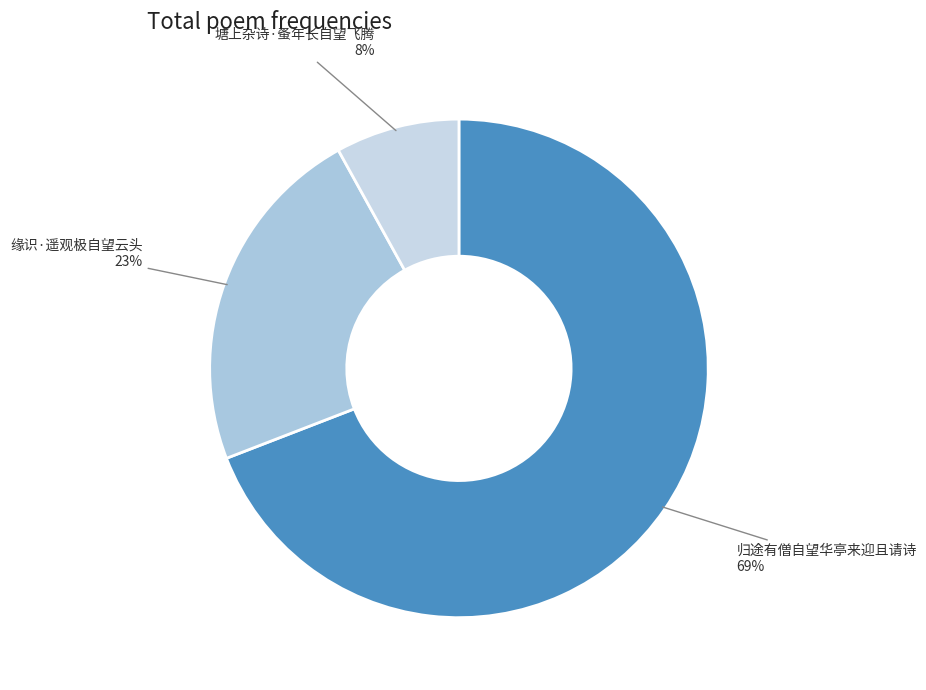

Which has a higher value, 塘上杂诗·蚤年长自望飞腾 or 缘识·遥观极自望云头?

缘识·遥观极自望云头